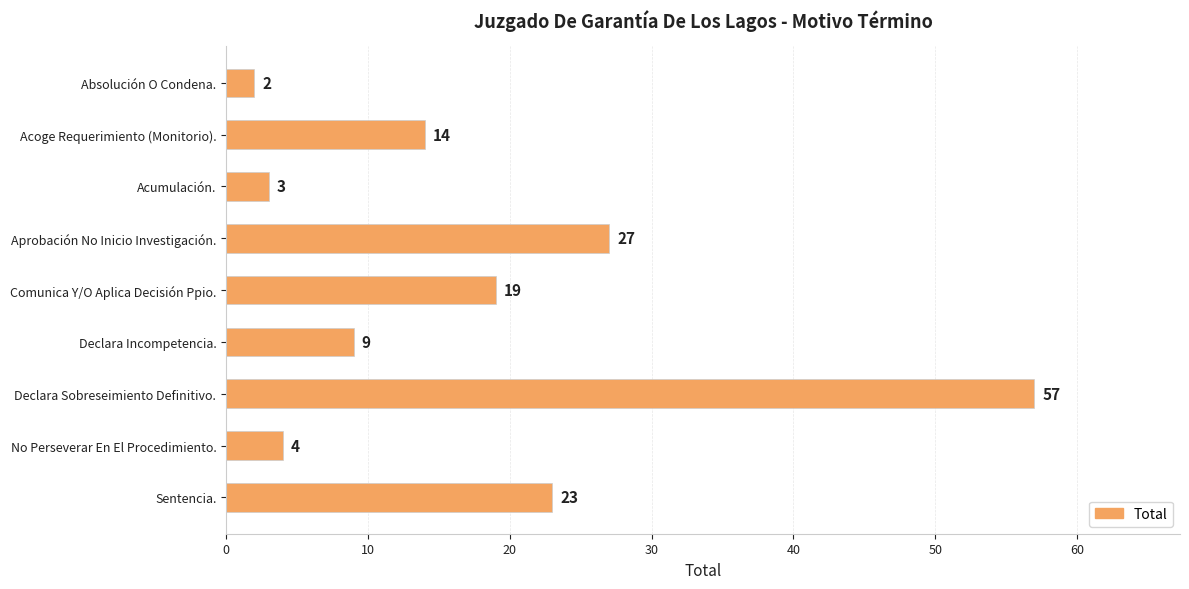

What is the average value?

18